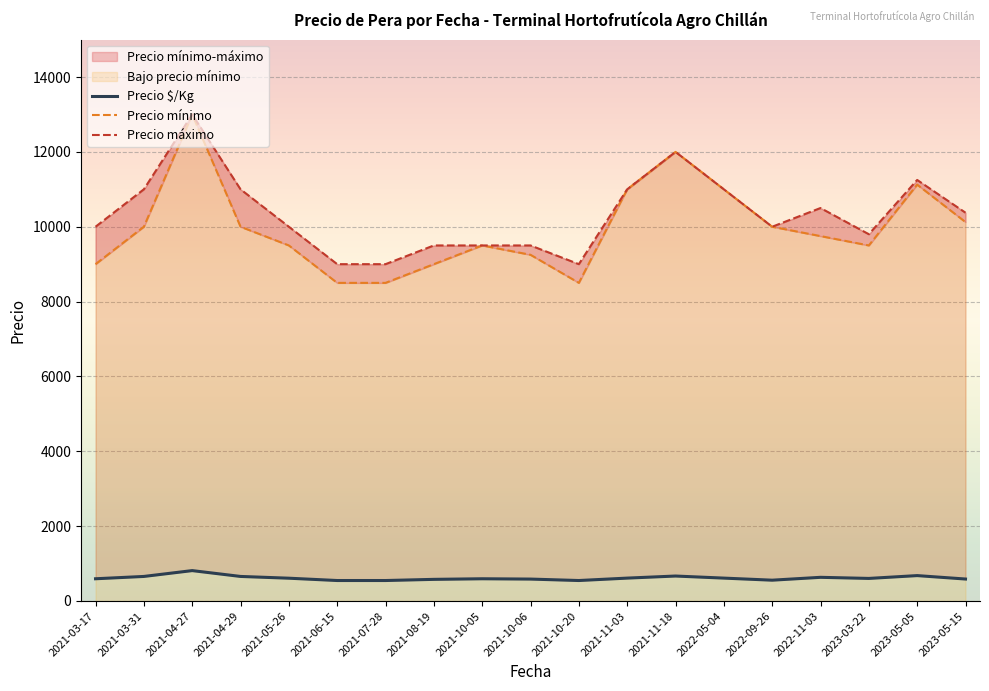

Is it true that Precio mínimo equals 12295.7 at 2021-08-19?

False